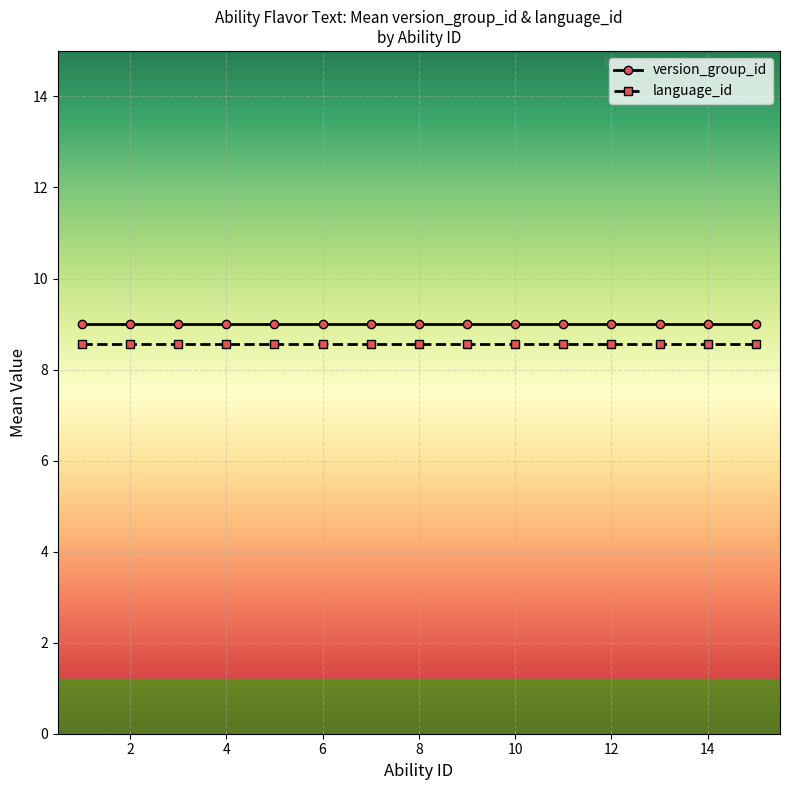

True or false: version_group_id and language_id cross at least once.

False